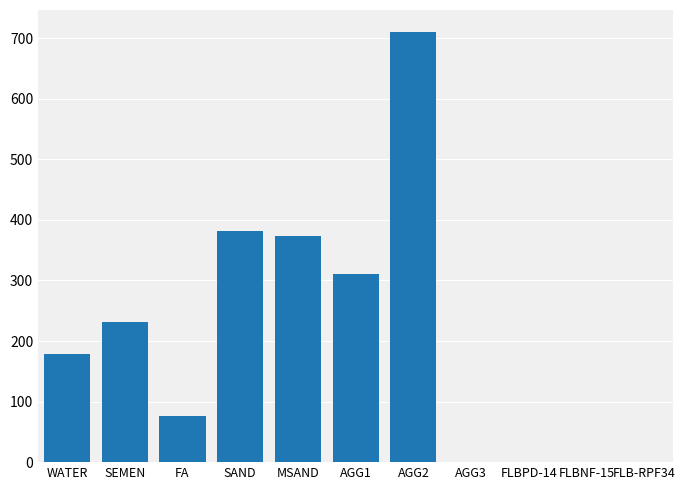

What is the sum of all values?

2263.0